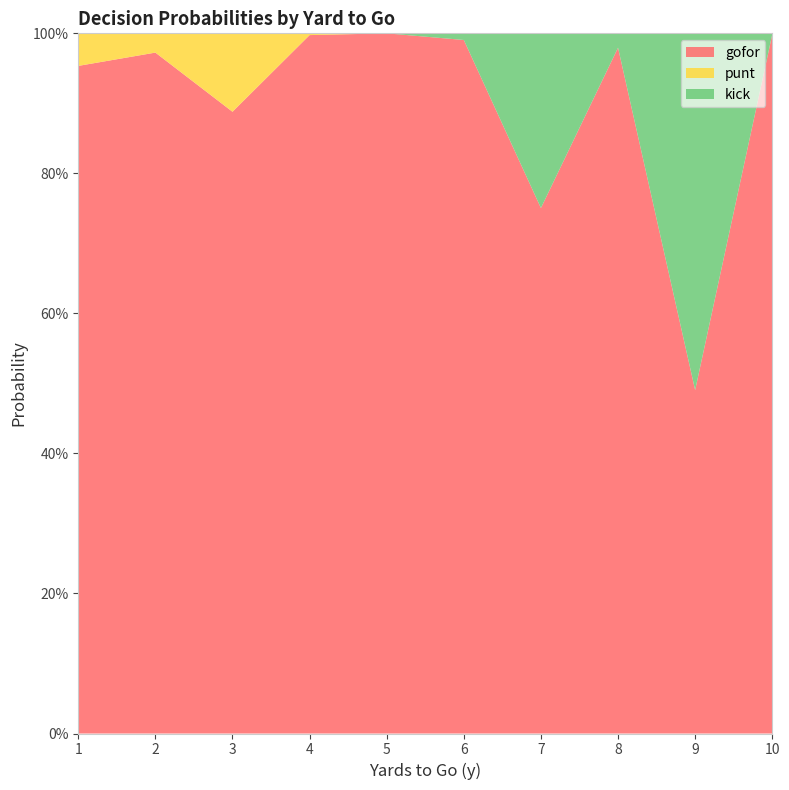

Reading left to right, list all the values displayed in this chart.

gofor: 1.0	1.0	0.9	1.0	1.0	1.0	0.8	1.0	0.5	1.0
punt: 0.0	0.0	0.1	0.0	0.0	0.0	0.0	0.0	0.0	0.0
kick: 0.0	0.0	0.0	0.0	0.0	0.0	0.2	0.0	0.5	0.0